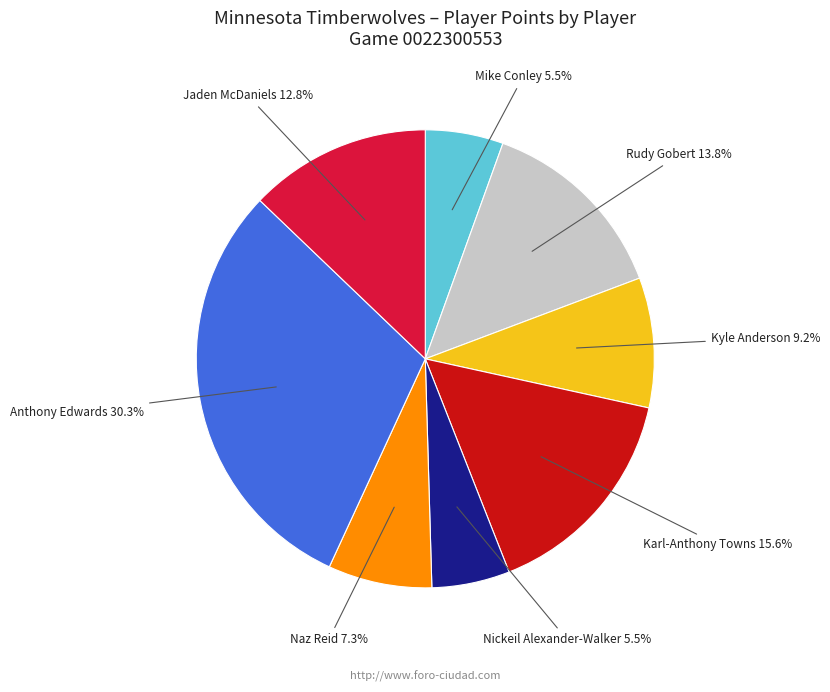

Is there any slice that represents more than half of the pie?

No